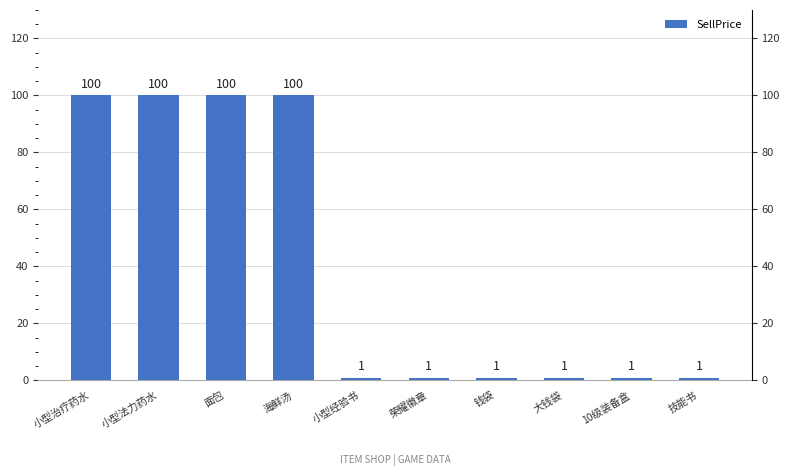

What is the change in value from 面包 to 荣耀徽章?

-99